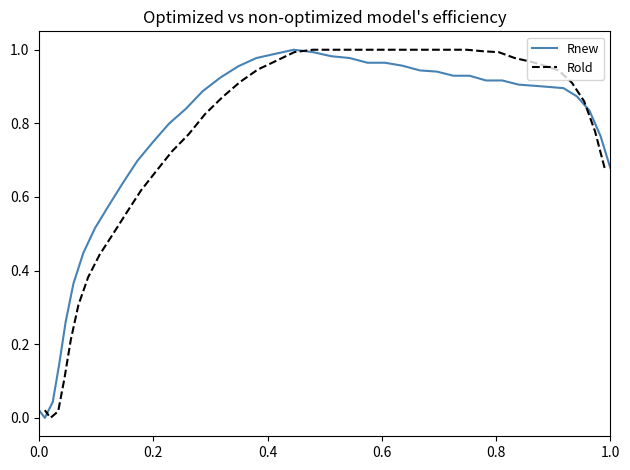

How many values in the Rold series exceed 0?

39